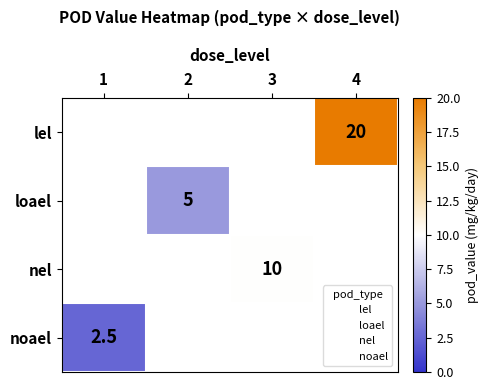

Read the lel value at 4.

20.0